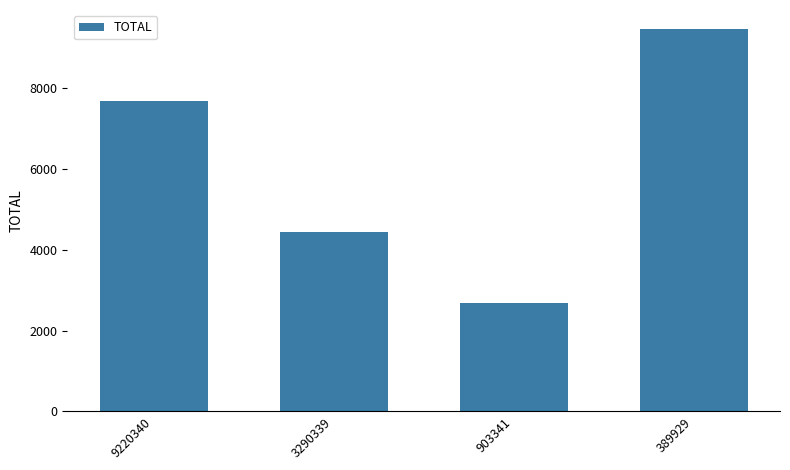

Reading left to right, extract all data points from this chart.

9220340=7689	3290339=4431	903341=2676	389929=9455